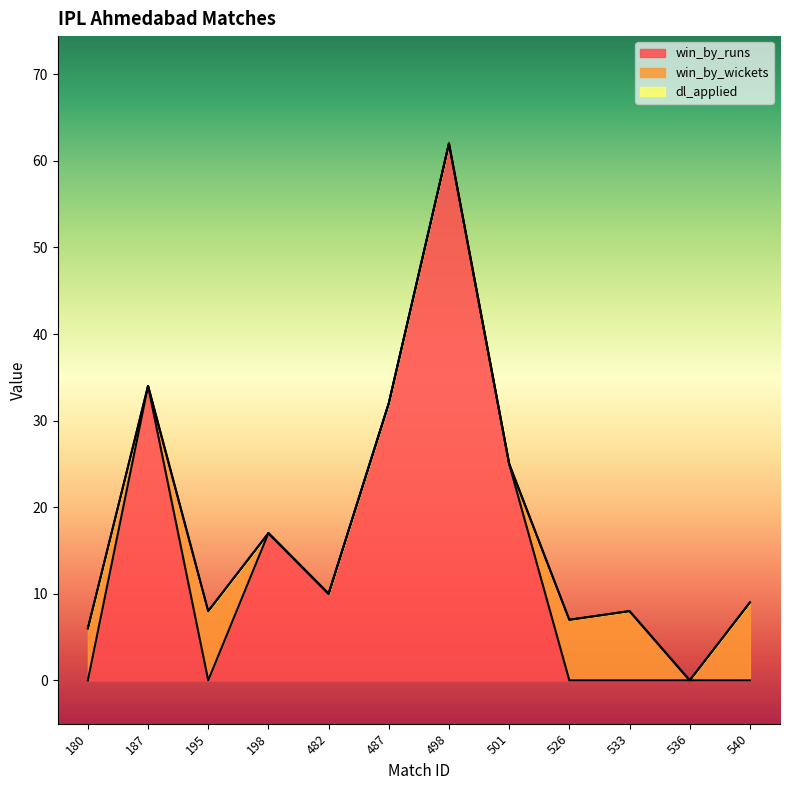

What is the sum of all win_by_runs values?

180